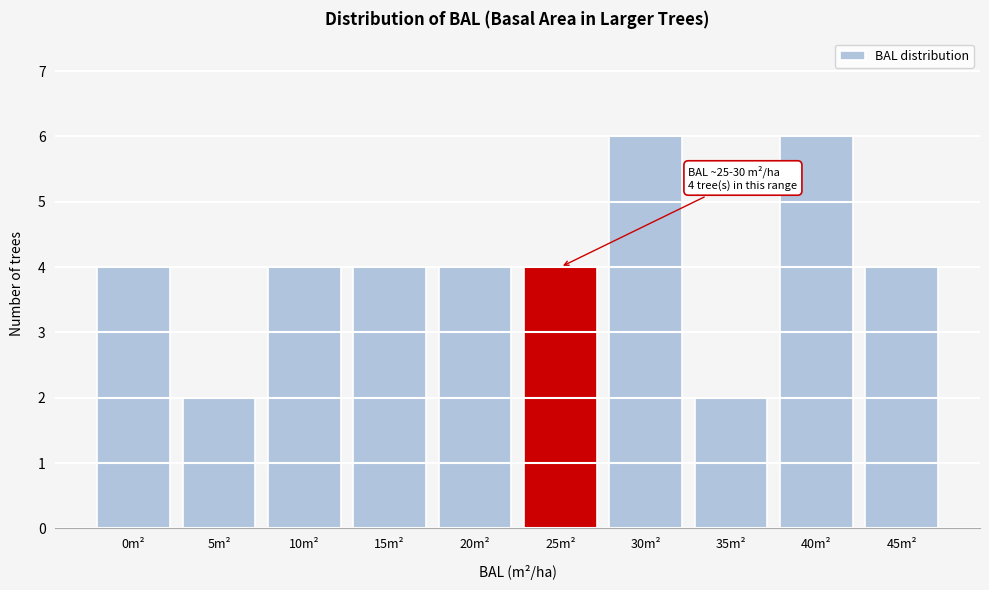

Reading right to left, extract all data points from this chart.

45m²=4	40m²=6	35m²=2	30m²=6	25m²=4	20m²=4	15m²=4	10m²=4	5m²=2	0m²=4